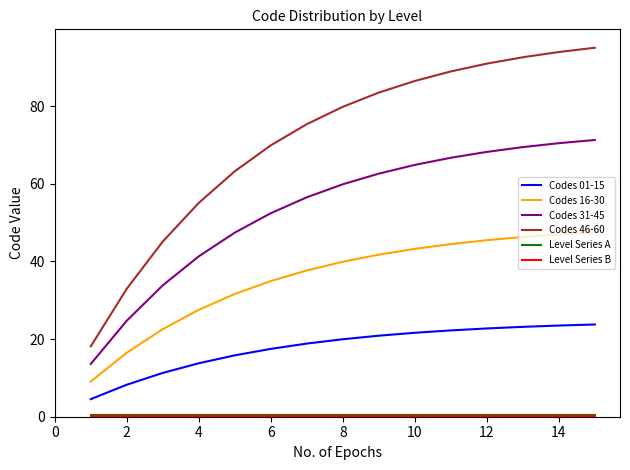

What is the difference between the second highest and minimum values in the Codes 16-30 series?

37.9